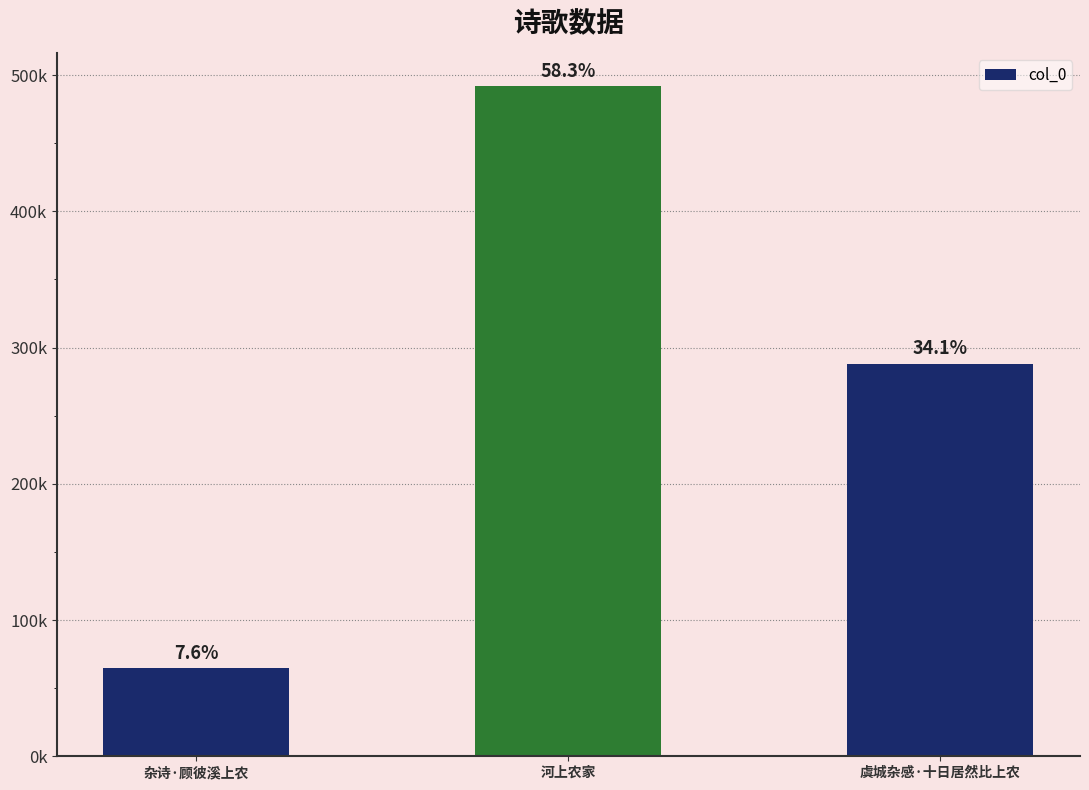

The chart shows a value of 287979 at 虞城杂感·十日居然比上农. True or false?

True